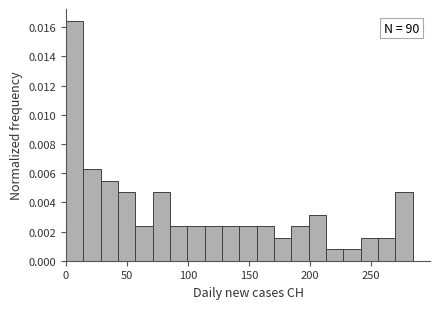

Around what value on the x-axis is the tallest bar? Give the approximate position of its centre, as read against the axis.

5